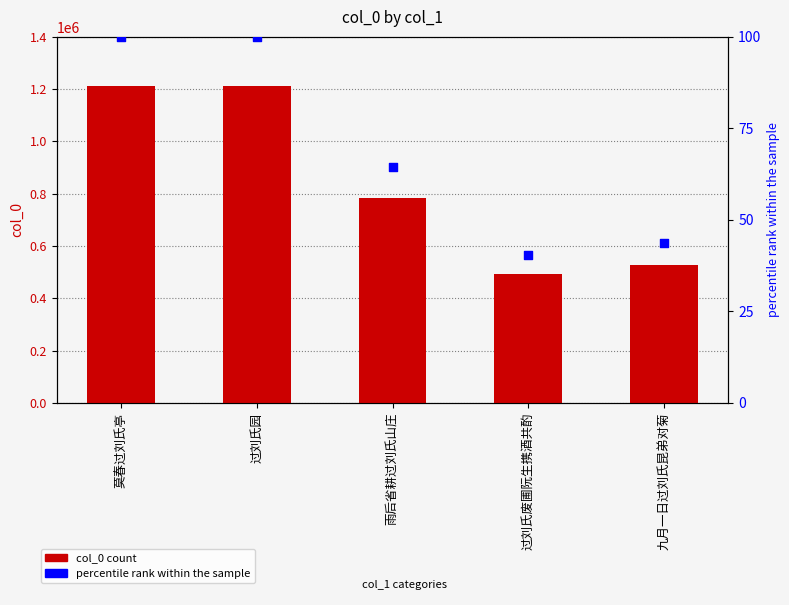

Which series contains the highest Y value?

col_0